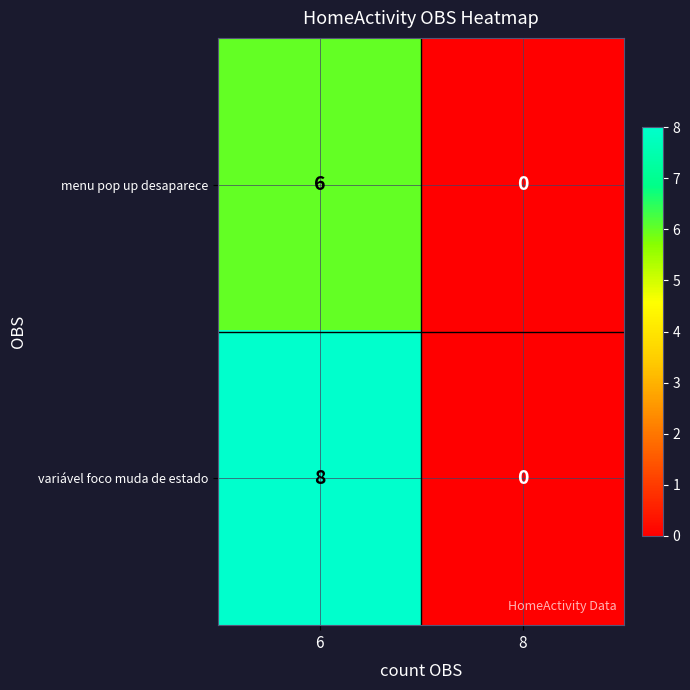

At which label does menu pop up desaparece reach its minimum?

8